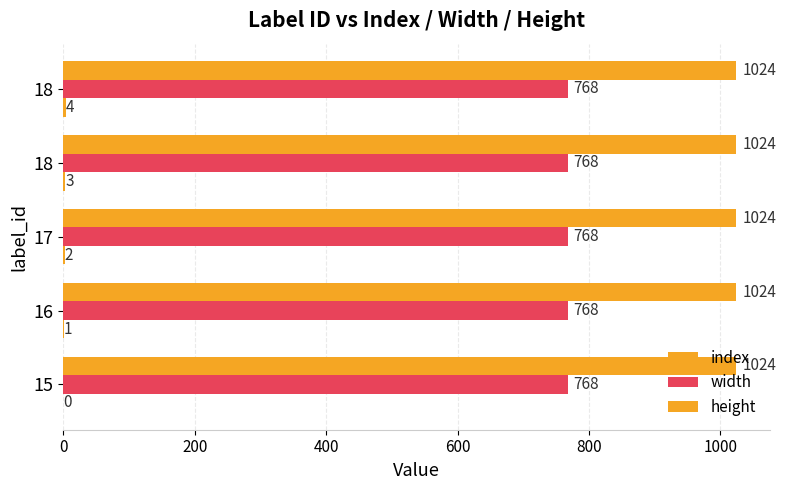

Count the number of categories in the chart.

5